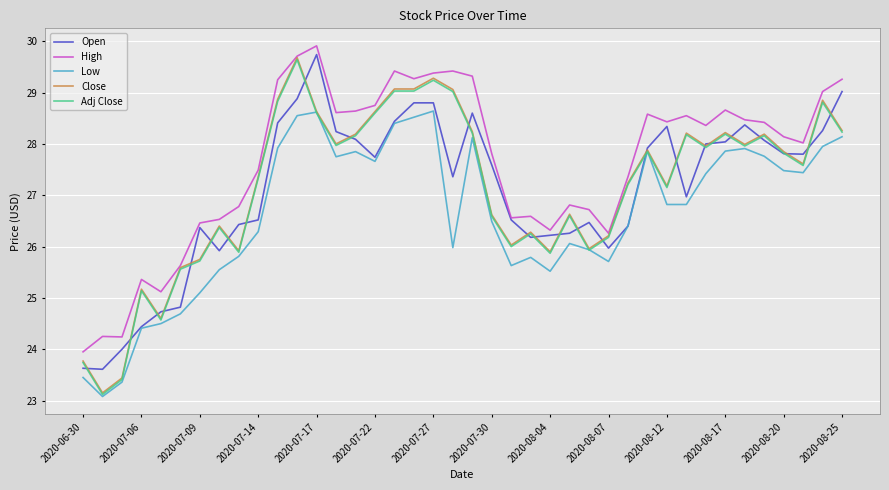

What is the maximum value shown in the chart?

29.9